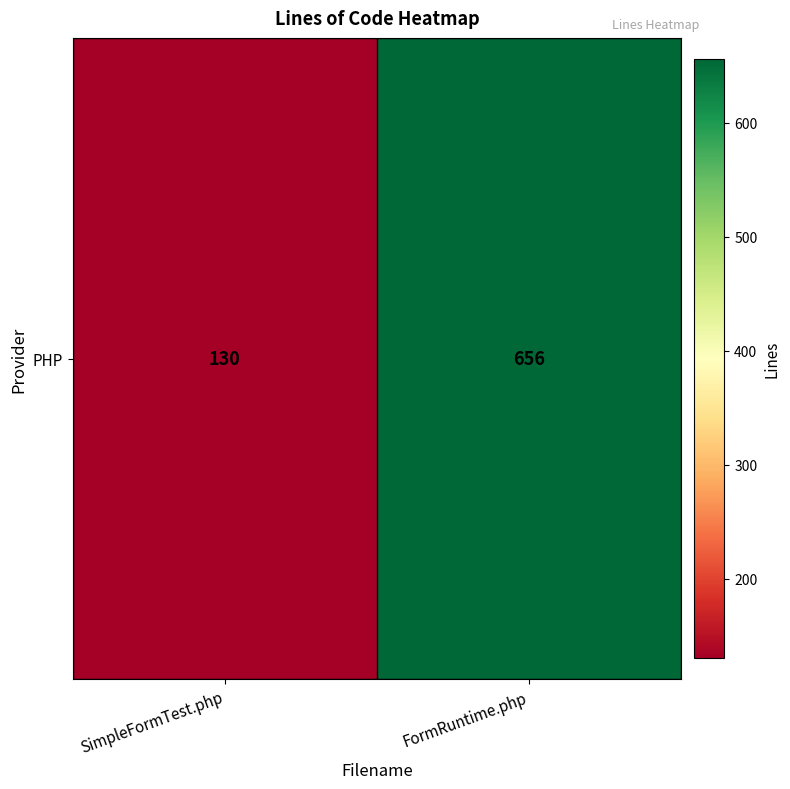

Rank the categories by value from lowest to highest.

SimpleFormTest.php, FormRuntime.php